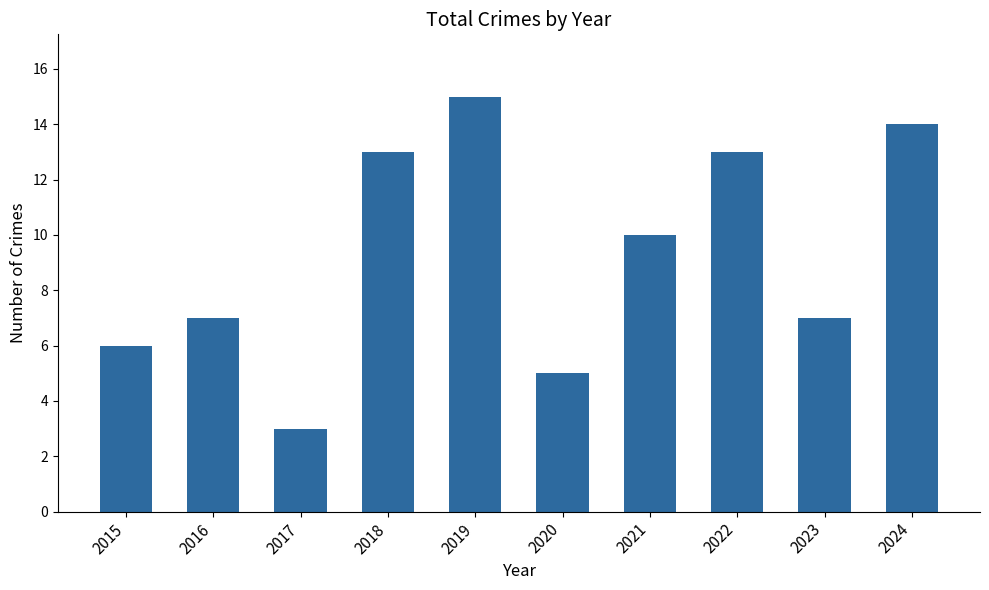

What is the value of the 3rd bar from the left?

3